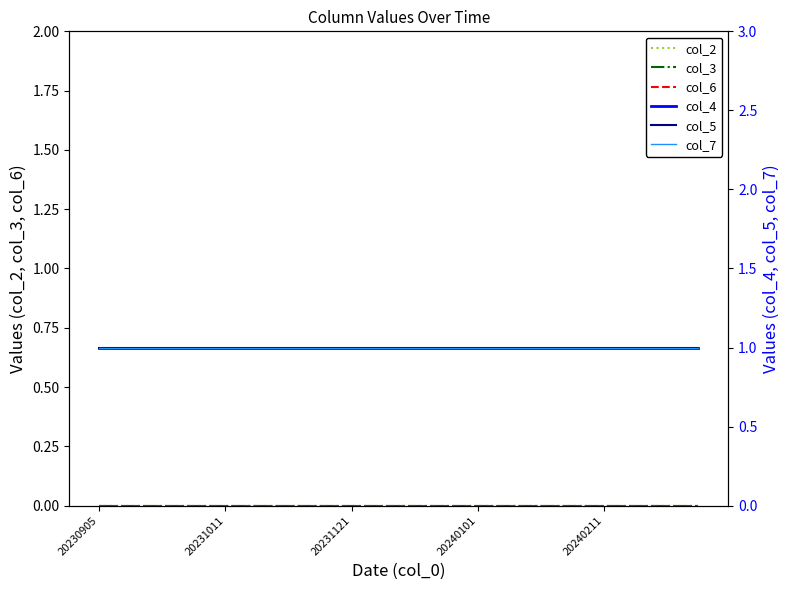

What is the difference between the highest and lowest values at 20231011?

1